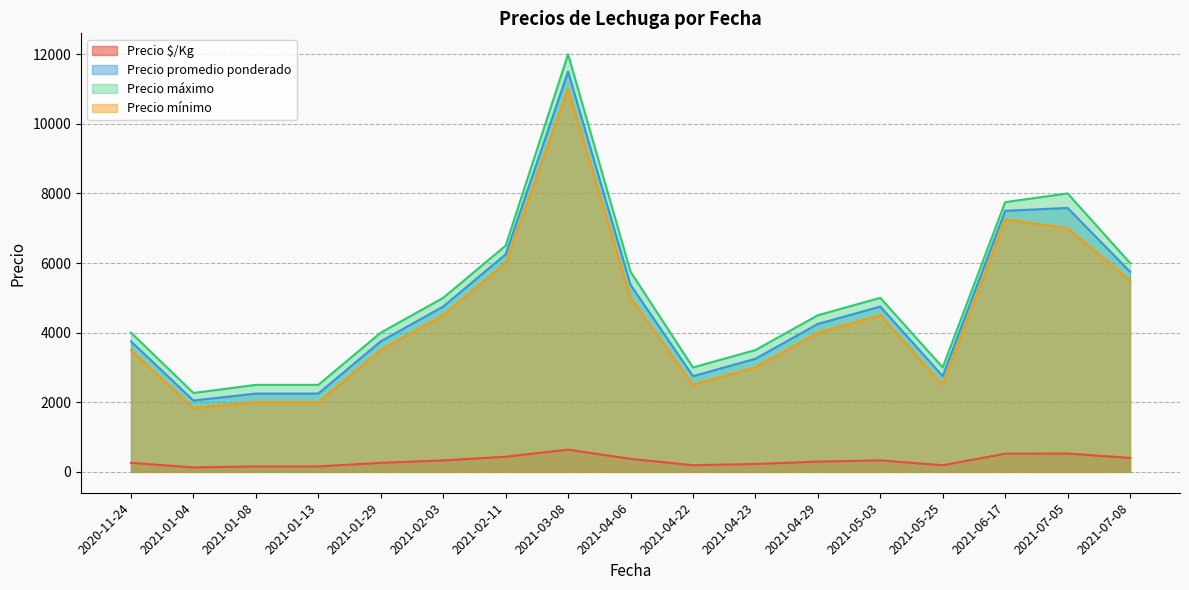

What is the total value across all series at 2021-02-03?

14580.0